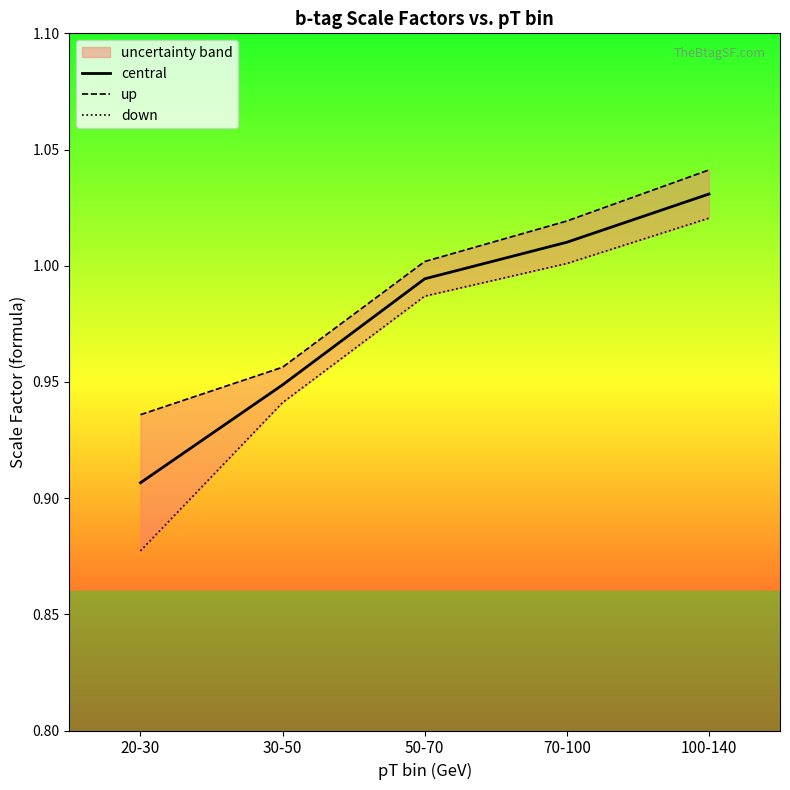

What is the difference between the central values at 20-30 and 70-100?

0.1